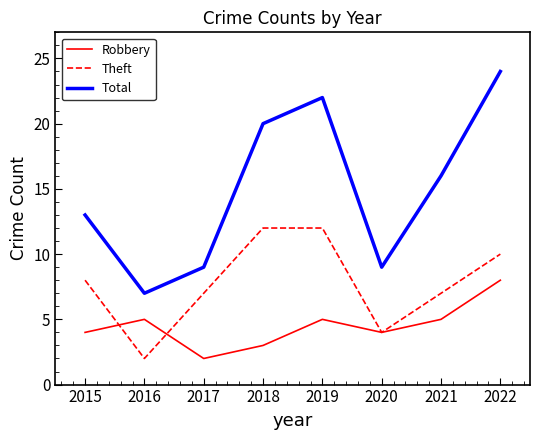

What is the greatest value displayed?

24